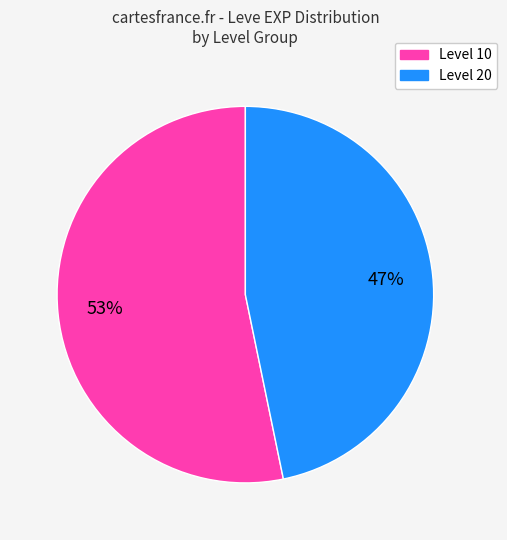

To the nearest percent, what is the average slice percentage?

50%